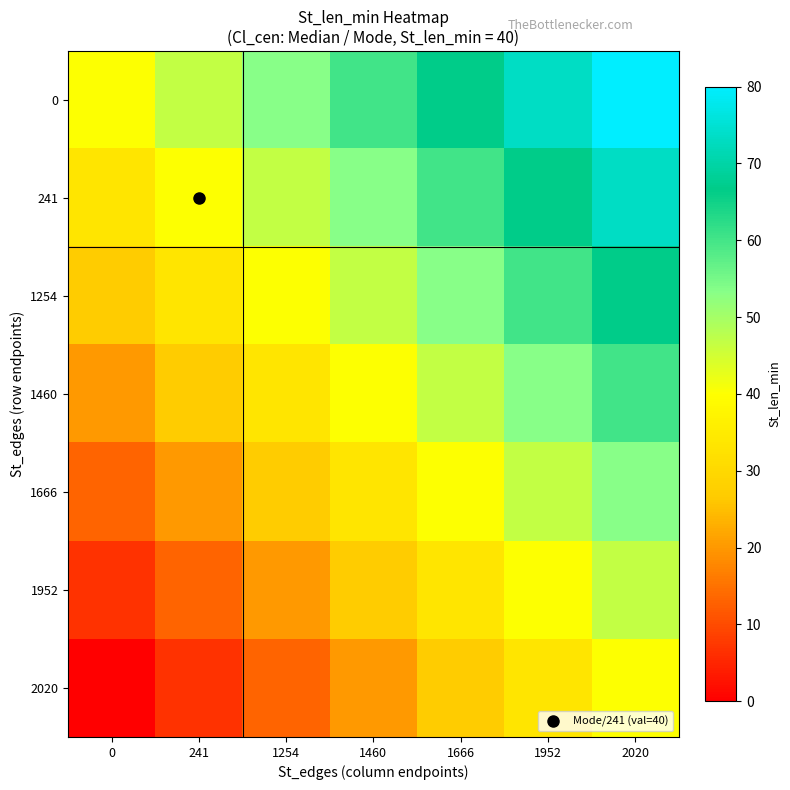

At which category is the sum across all series the highest?

2020